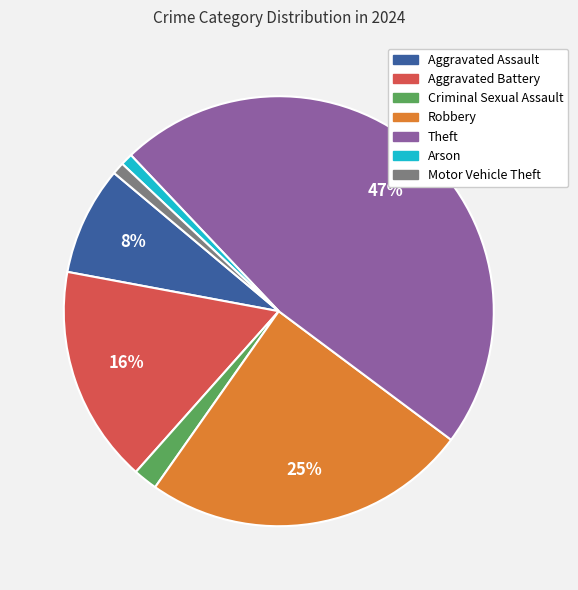

To the nearest percent, what is the difference between the largest and smallest slice percentages?

46%